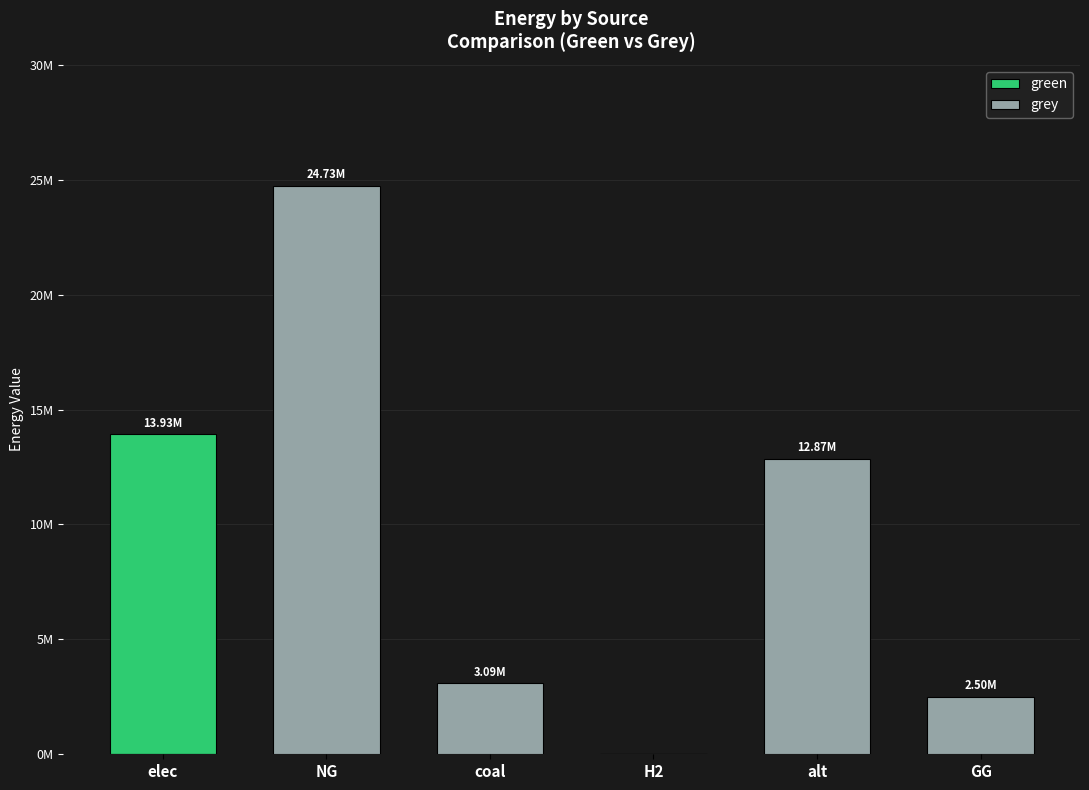

Reading left to right, extract all data points from this chart.

green: elec=13930696.9	NG=0.0	coal=0.0	H2=0.0	alt=0.0	GG=0.0
grey: elec=0.0	NG=24726803.6	coal=3090066.1	H2=0.0	alt=12867438.2	GG=2500000.0